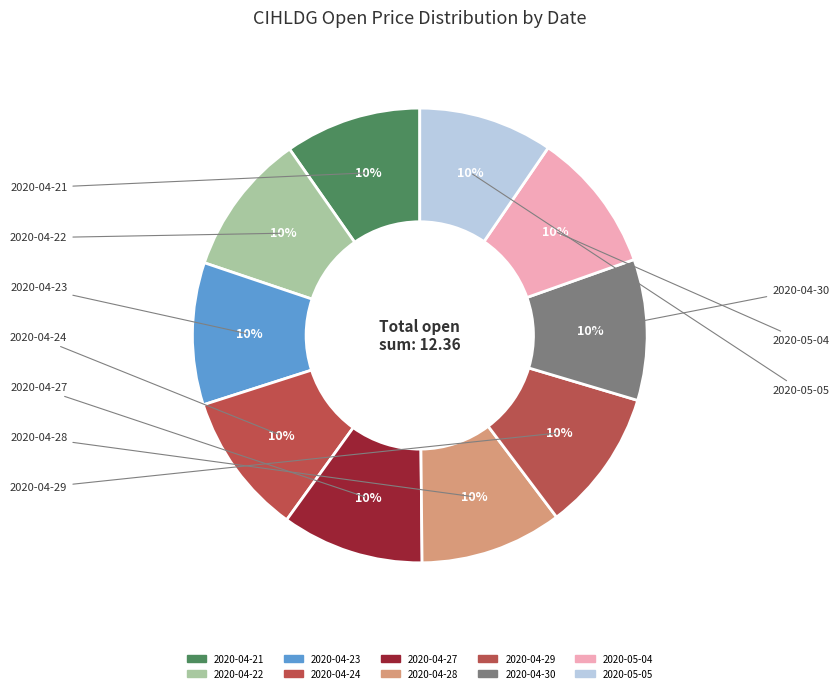

The 2020-04-23 slice represents 22% of the pie. True or false?

False